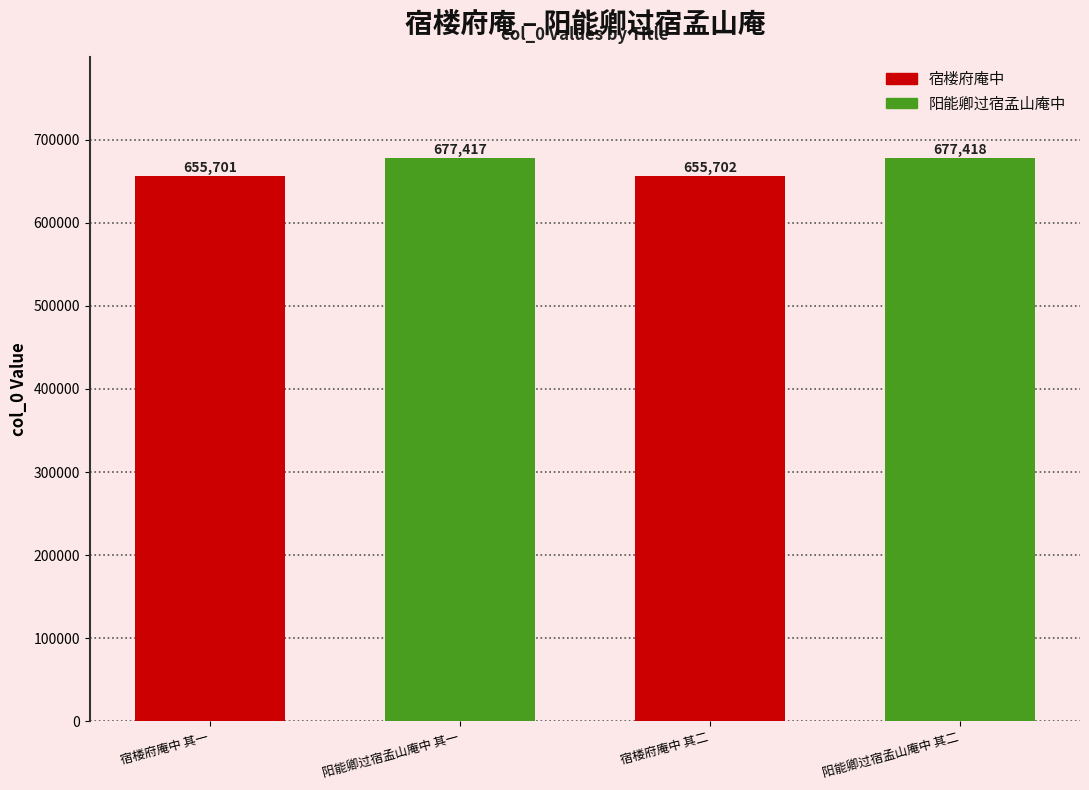

Reading right to left, extract all data points from this chart.

677418	655702	677417	655701